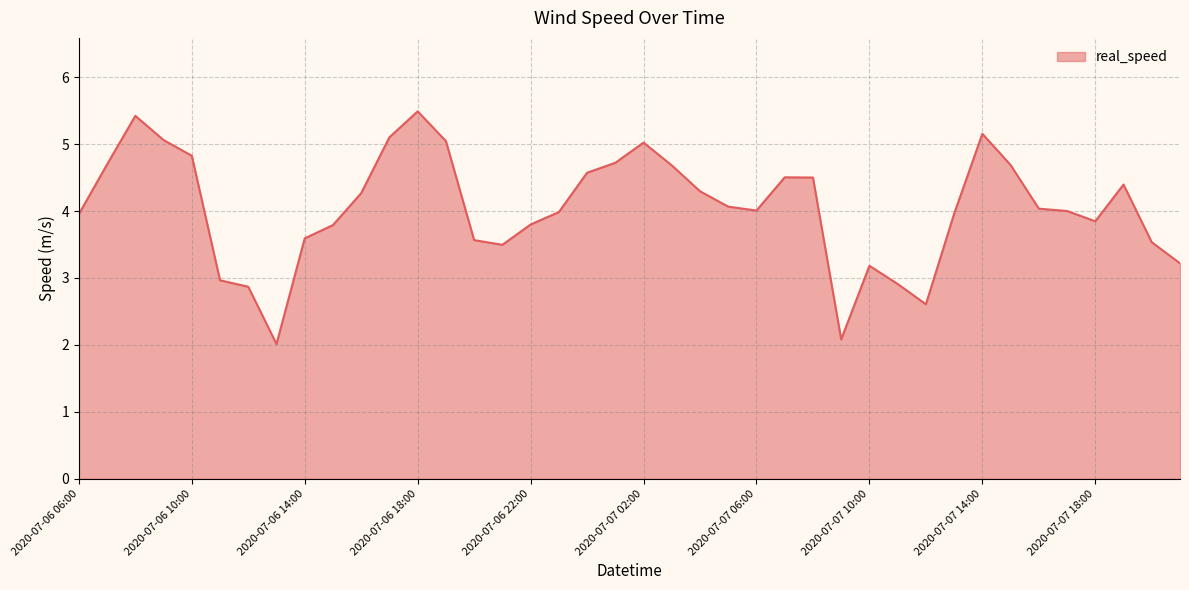

What is the greatest value displayed?

5.5